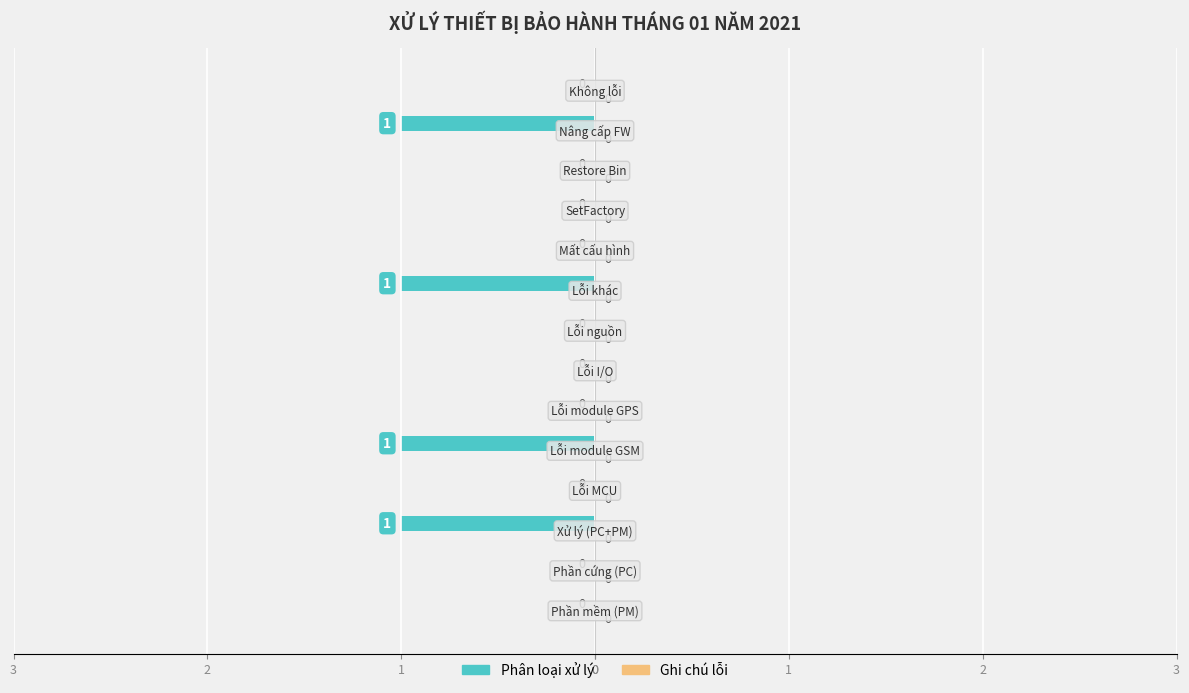

Are the bars horizontal?

Yes